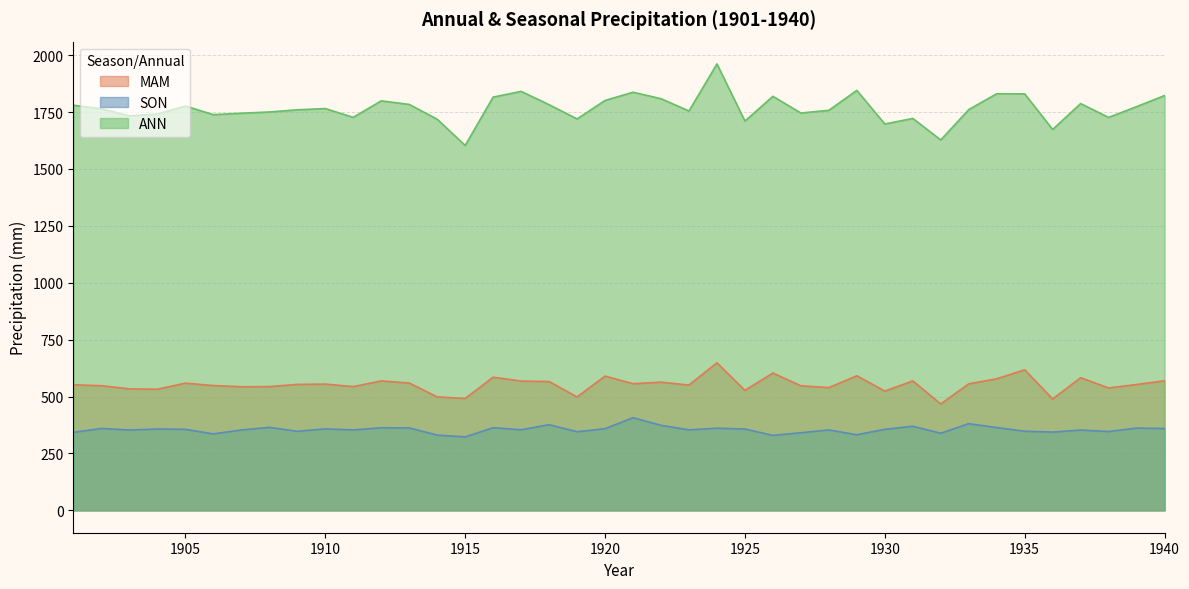

The value of ANN at 1907 is 1744.6. True or false?

True